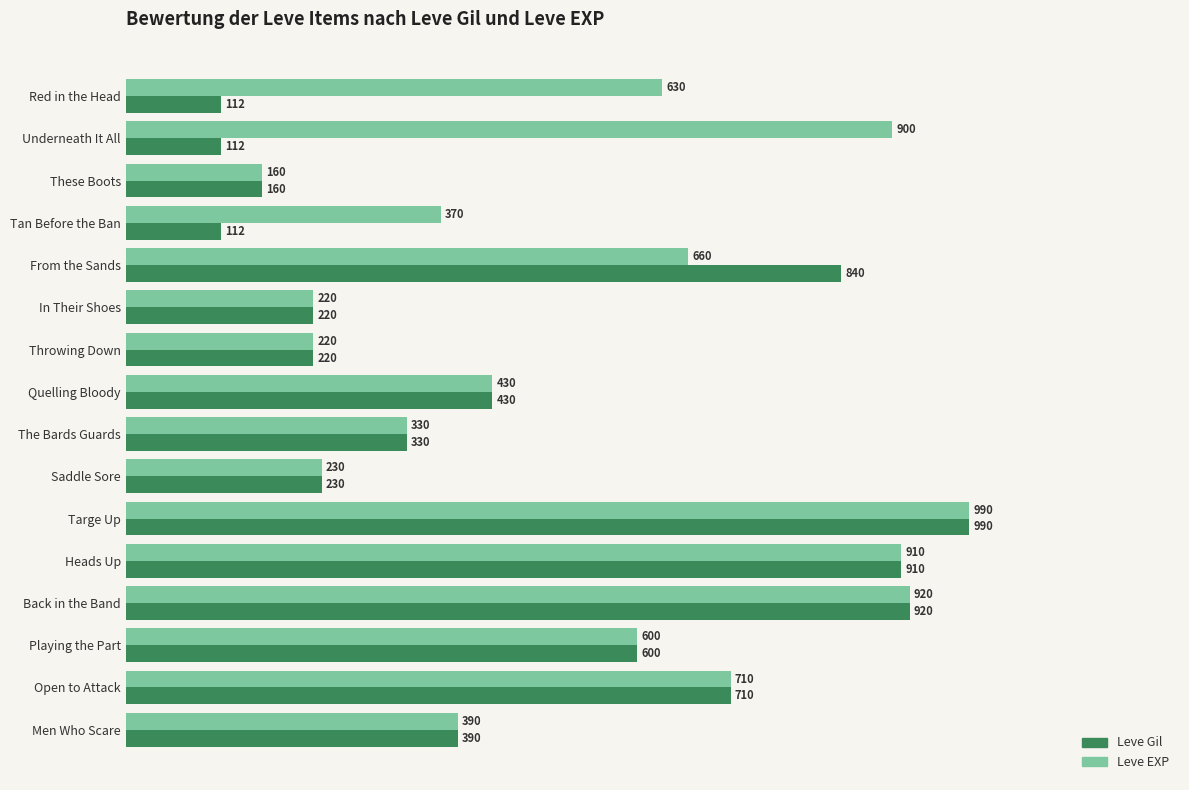

The value of Leve Gil at Saddle Sore is 78. True or false?

False